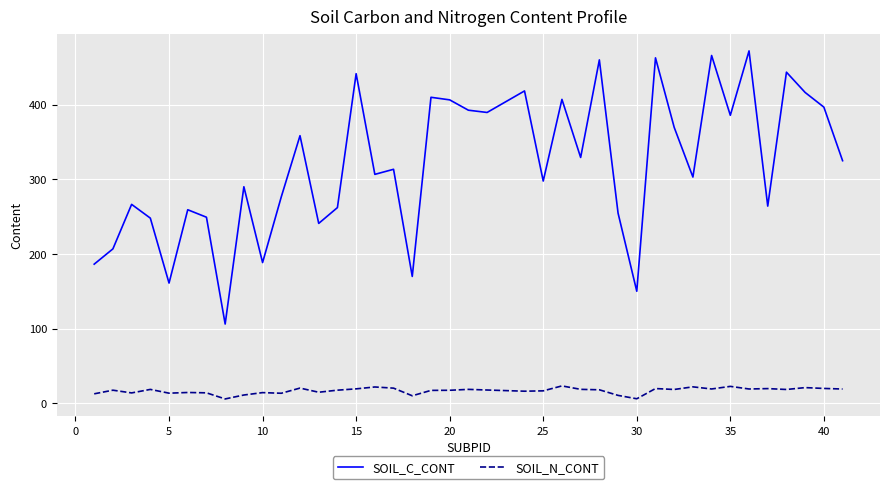

Which series has the widest spread of values?

SOIL_C_CONT